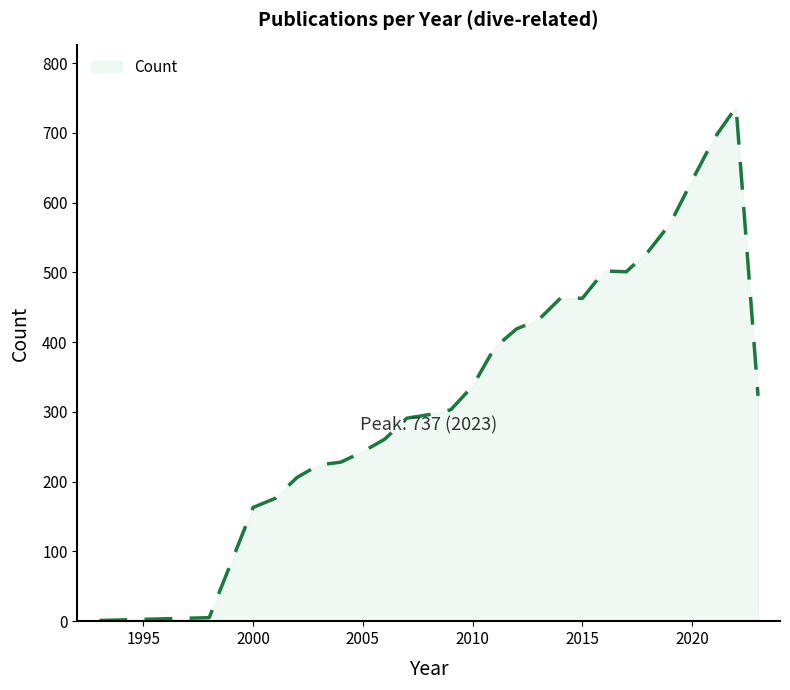

What is the difference between the maximum and minimum values?

736